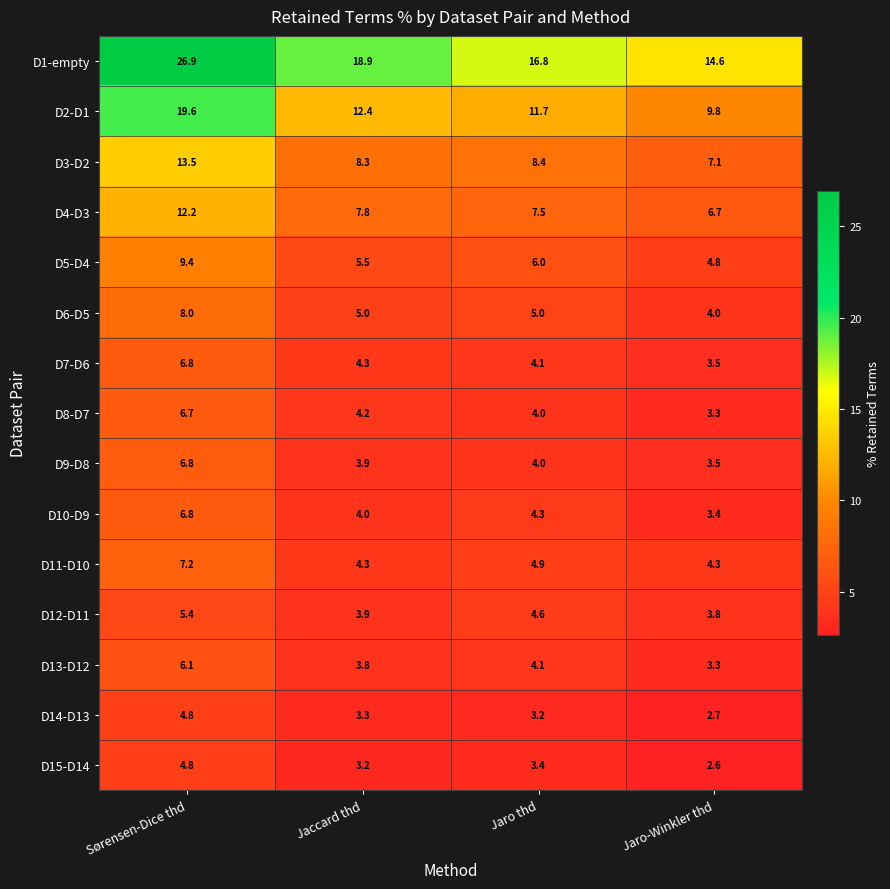

What is the difference between the D5-D4 values at Sørensen-Dice thd and Jaro-Winkler thd?

4.6